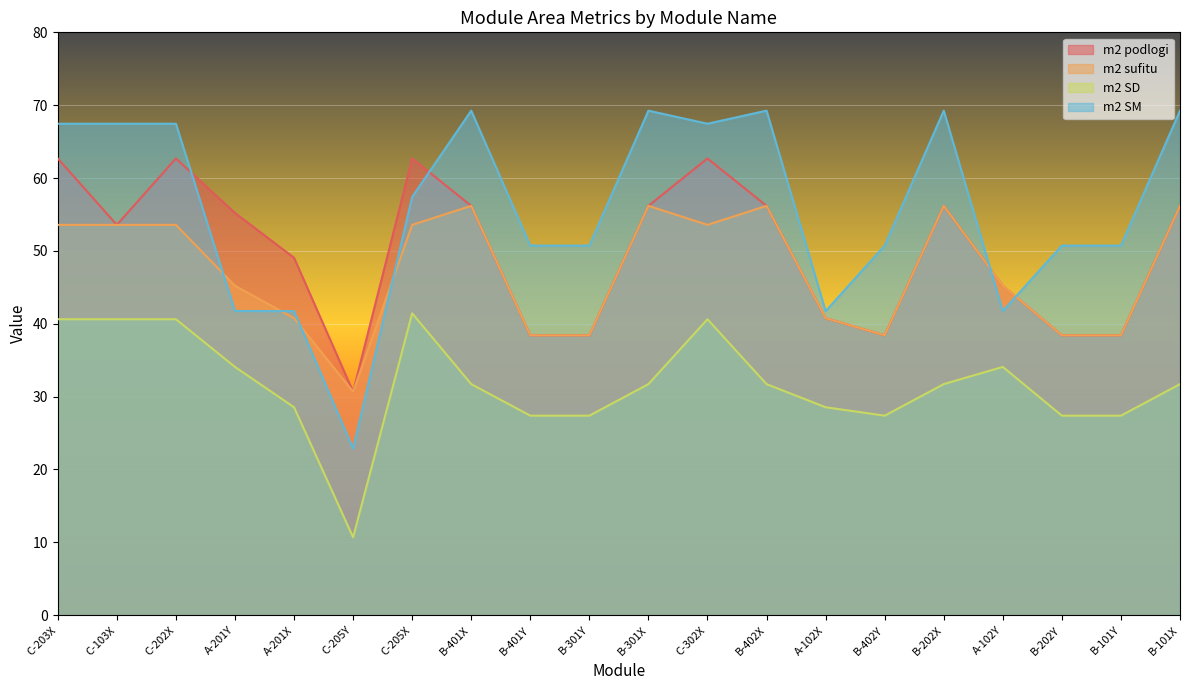

Is the value of m2 SM at B-402Y greater than the value of m2 sufitu at A-201Y?

Yes